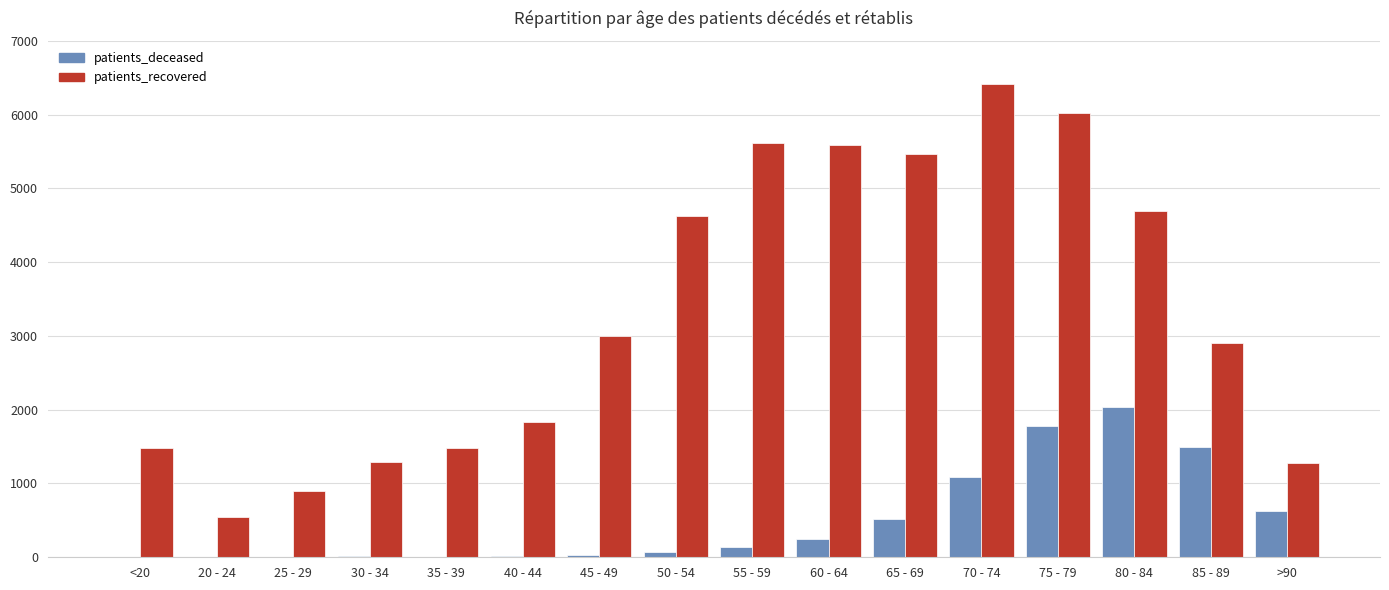

Are the bars grouped side by side (vs. stacked)?

Yes